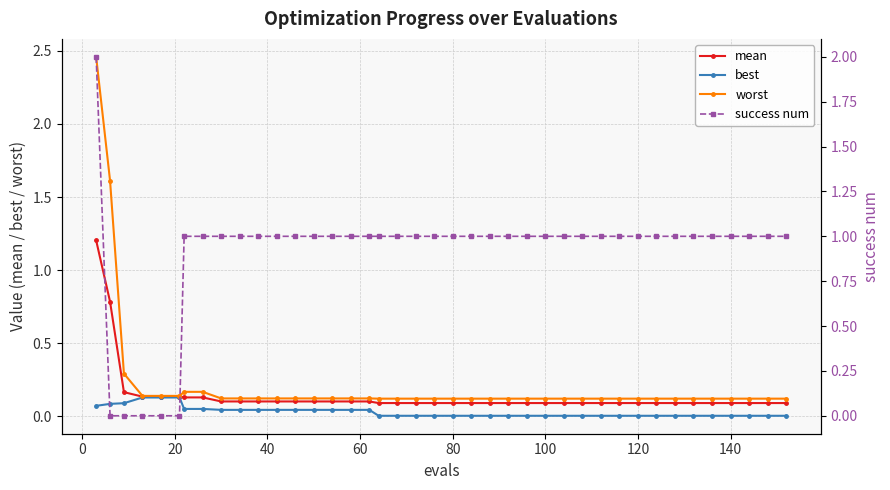

Reading left to right, what are all the values shown in this chart?

mean: 1.2	0.8	0.2	0.1	0.1	0.1	0.1	0.1	0.1	0.1	0.1	0.1	0.1	0.1	0.1	0.1	0.1	0.1	0.1	0.1	0.1	0.1	0.1	0.1	0.1	0.1	0.1	0.1	0.1	0.1	0.1	0.1	0.1	0.1	0.1	0.1	0.1	0.1	0.1	0.1
best: 0.1	0.1	0.1	0.1	0.1	0.1	0.1	0.1	0.0	0.0	0.0	0.0	0.0	0.0	0.0	0.0	0.0	0.0	0.0	0.0	0.0	0.0	0.0	0.0	0.0	0.0	0.0	0.0	0.0	0.0	0.0	0.0	0.0	0.0	0.0	0.0	0.0	0.0	0.0	0.0
worst: 2.5	1.6	0.3	0.1	0.1	0.1	0.2	0.2	0.1	0.1	0.1	0.1	0.1	0.1	0.1	0.1	0.1	0.1	0.1	0.1	0.1	0.1	0.1	0.1	0.1	0.1	0.1	0.1	0.1	0.1	0.1	0.1	0.1	0.1	0.1	0.1	0.1	0.1	0.1	0.1
success num: 2.0	0.0	0.0	0.0	0.0	0.0	1.0	1.0	1.0	1.0	1.0	1.0	1.0	1.0	1.0	1.0	1.0	1.0	1.0	1.0	1.0	1.0	1.0	1.0	1.0	1.0	1.0	1.0	1.0	1.0	1.0	1.0	1.0	1.0	1.0	1.0	1.0	1.0	1.0	1.0